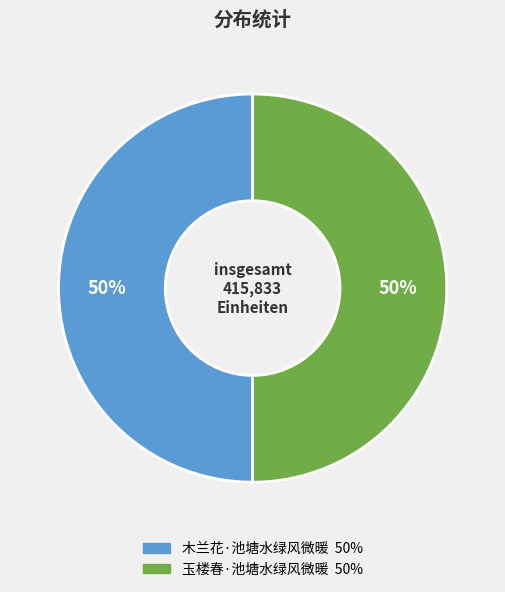

To the nearest percent, what is the average slice percentage?

50%